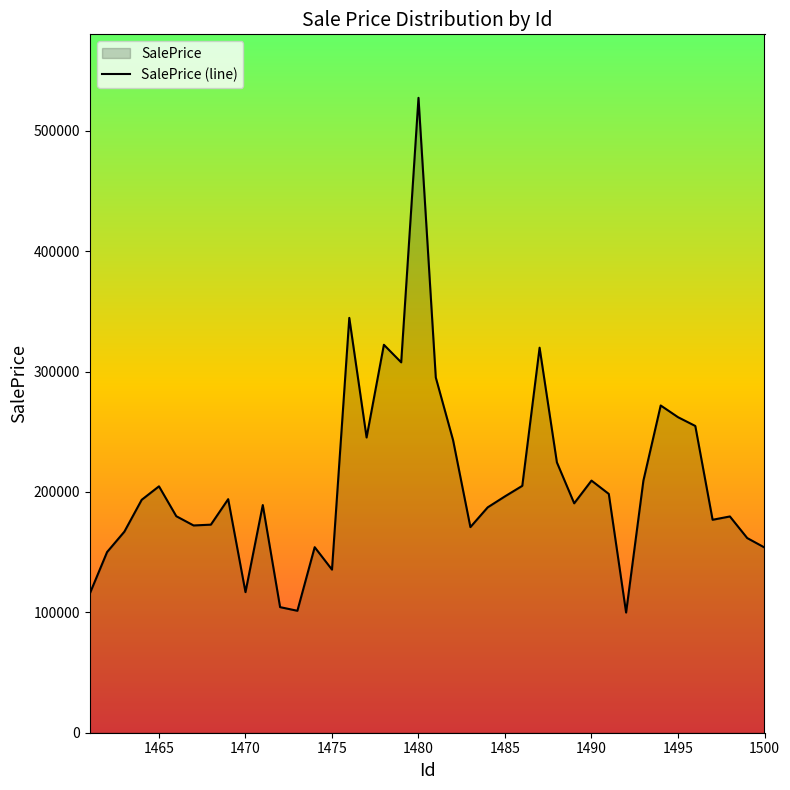

What is the minimum value shown in the chart?

99848.3